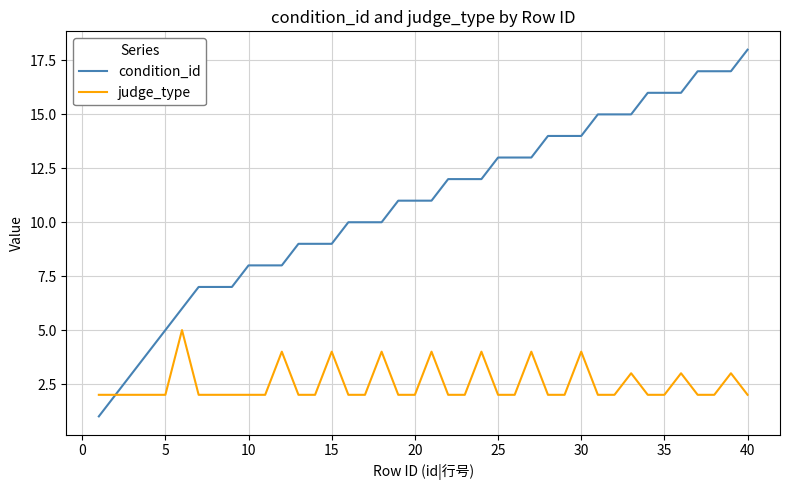

Which series has the largest range (max minus min)?

condition_id